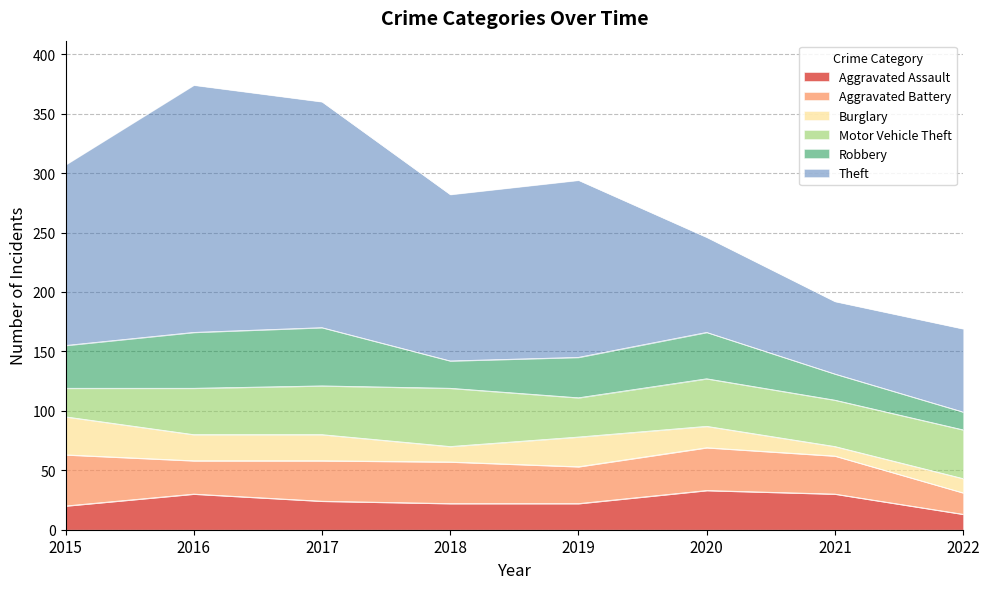

Is the value of Aggravated Assault at 2020 greater than the value of Theft at 2020?

No